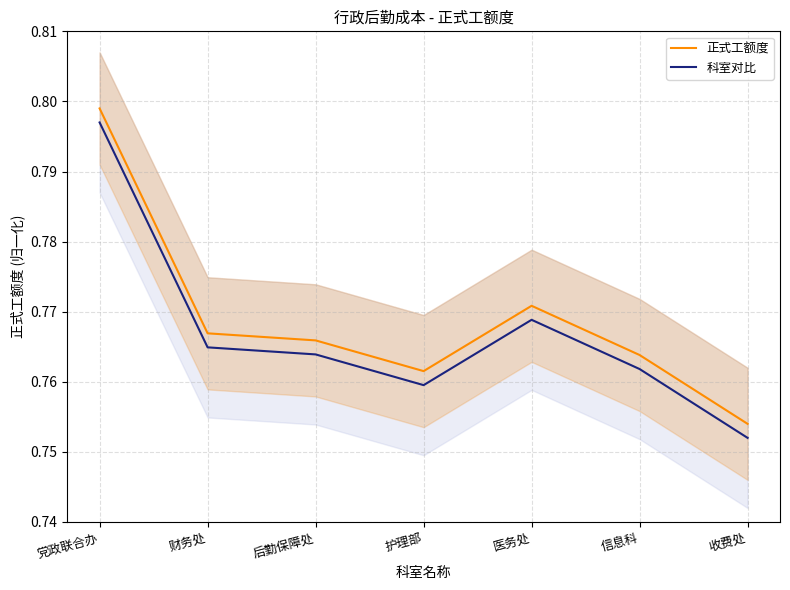

Does the chart display data point markers on the line(s)?

No